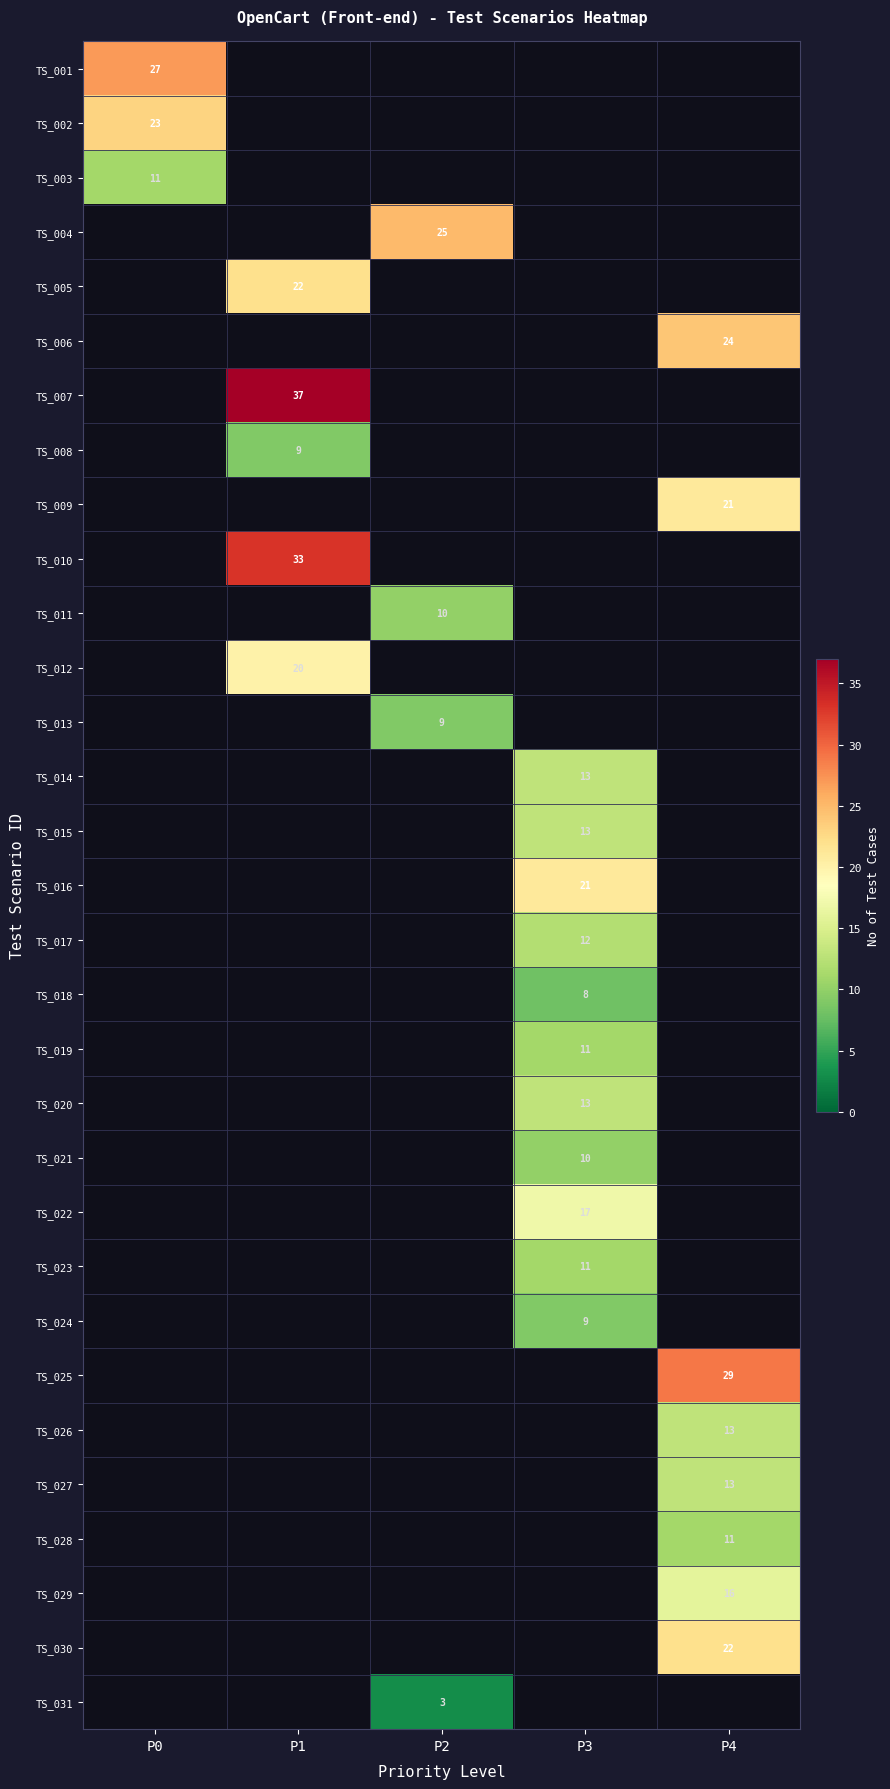

The value of TS_007 at P1 is 48. True or false?

False